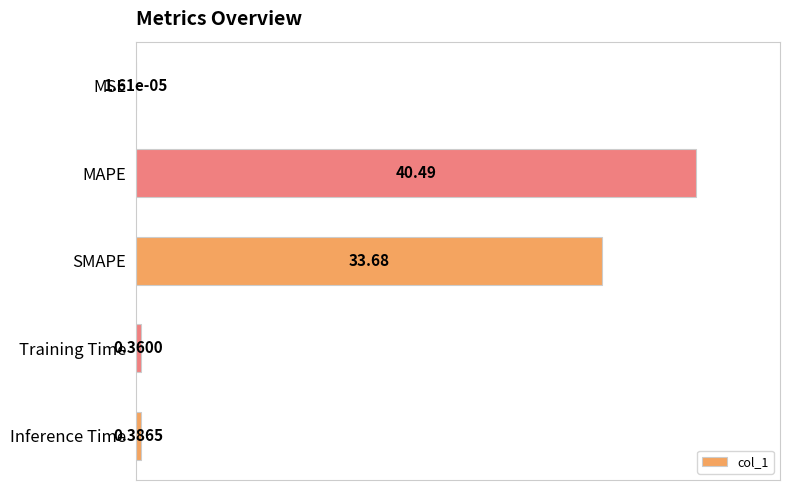

Are the bars horizontal?

Yes